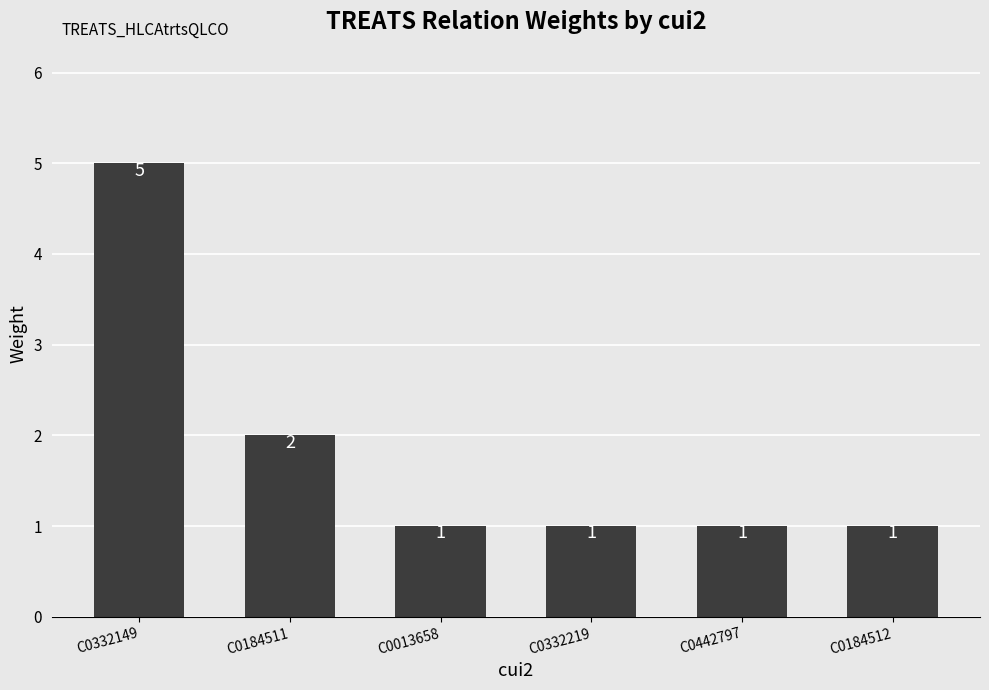

Which has a higher value, C0332149 or C0184512?

C0332149